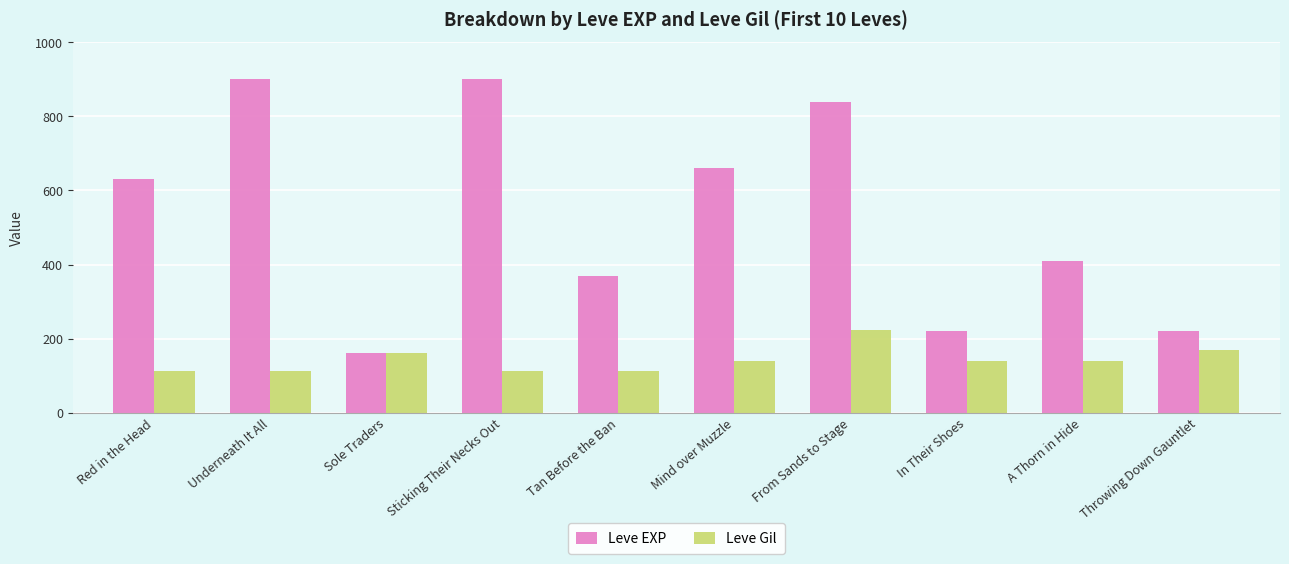

Count the number of data series in this chart.

2